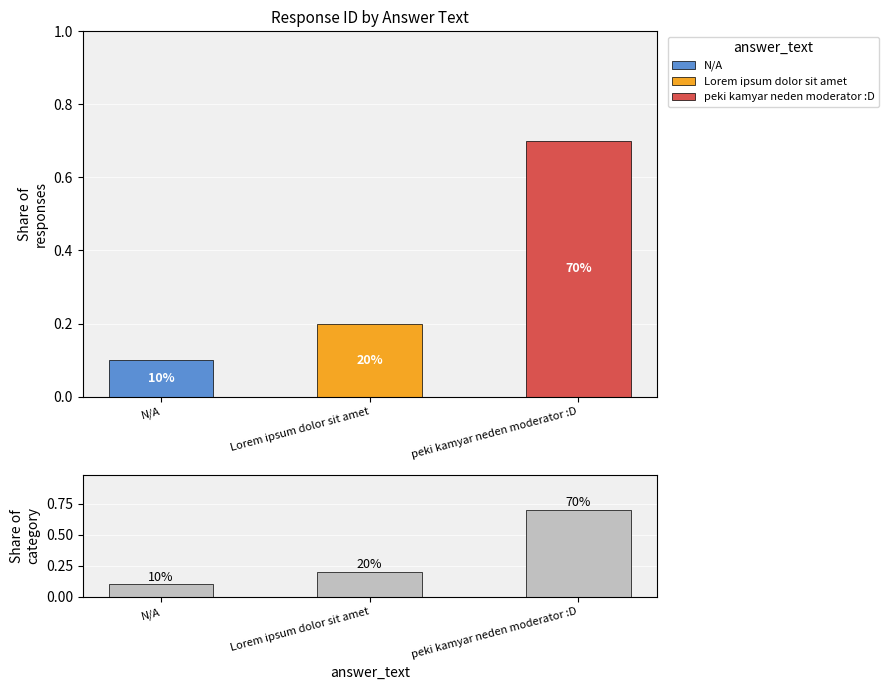

Which has a higher value, N/A or peki kamyar neden moderator :D?

peki kamyar neden moderator :D